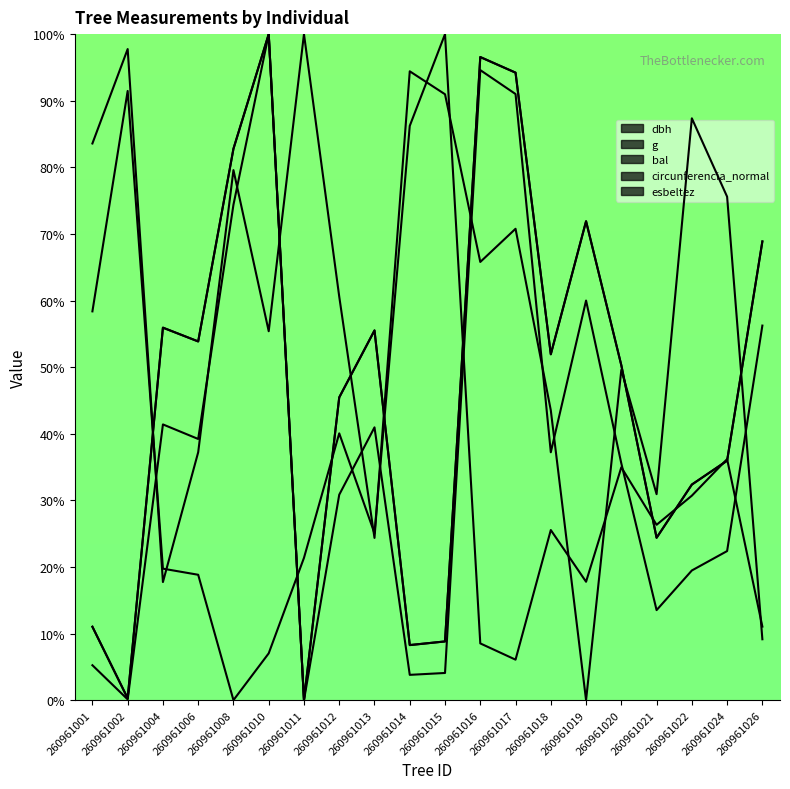

What are all the series names shown in the legend?

dbh, g, bal, circunferencia_normal, esbeltez